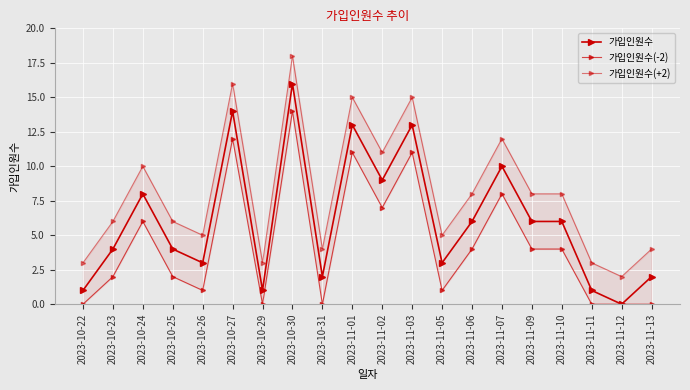

Reading left to right, list all the values displayed in this chart.

가입인원수: 2023-10-22=1	2023-10-23=4	2023-10-24=8	2023-10-25=4	2023-10-26=3	2023-10-27=14	2023-10-29=1	2023-10-30=16	2023-10-31=2	2023-11-01=13	2023-11-02=9	2023-11-03=13	2023-11-05=3	2023-11-06=6	2023-11-07=10	2023-11-09=6	2023-11-10=6	2023-11-11=1	2023-11-12=0	2023-11-13=2
가입인원수(-2): 2023-10-22=0	2023-10-23=2	2023-10-24=6	2023-10-25=2	2023-10-26=1	2023-10-27=12	2023-10-29=0	2023-10-30=14	2023-10-31=0	2023-11-01=11	2023-11-02=7	2023-11-03=11	2023-11-05=1	2023-11-06=4	2023-11-07=8	2023-11-09=4	2023-11-10=4	2023-11-11=0	2023-11-12=0	2023-11-13=0
가입인원수(+2): 2023-10-22=3	2023-10-23=6	2023-10-24=10	2023-10-25=6	2023-10-26=5	2023-10-27=16	2023-10-29=3	2023-10-30=18	2023-10-31=4	2023-11-01=15	2023-11-02=11	2023-11-03=15	2023-11-05=5	2023-11-06=8	2023-11-07=12	2023-11-09=8	2023-11-10=8	2023-11-11=3	2023-11-12=2	2023-11-13=4